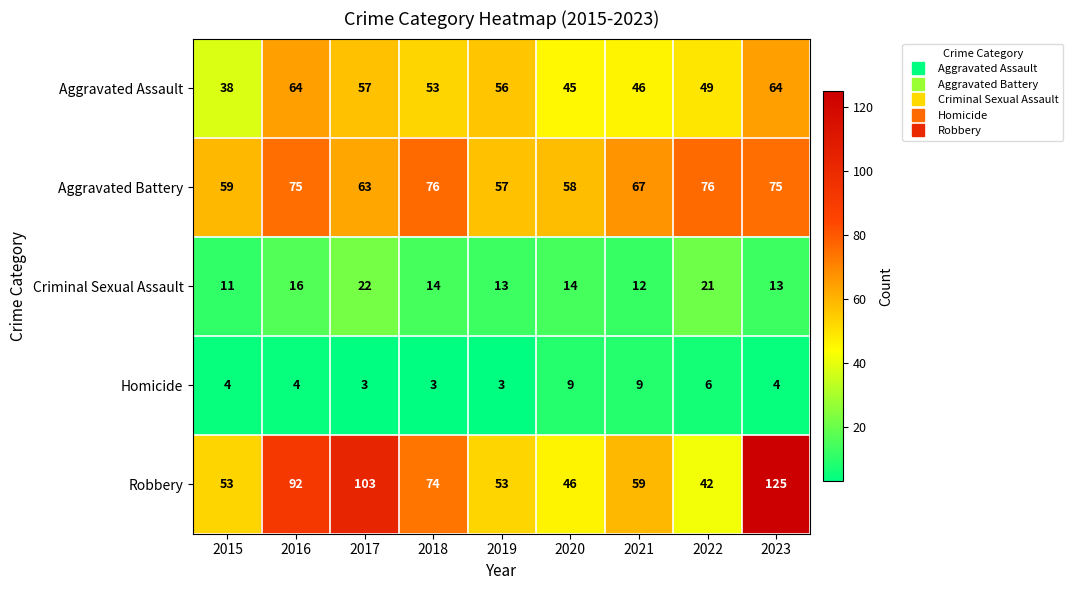

The value of Aggravated Assault at 2022 is 20. True or false?

False